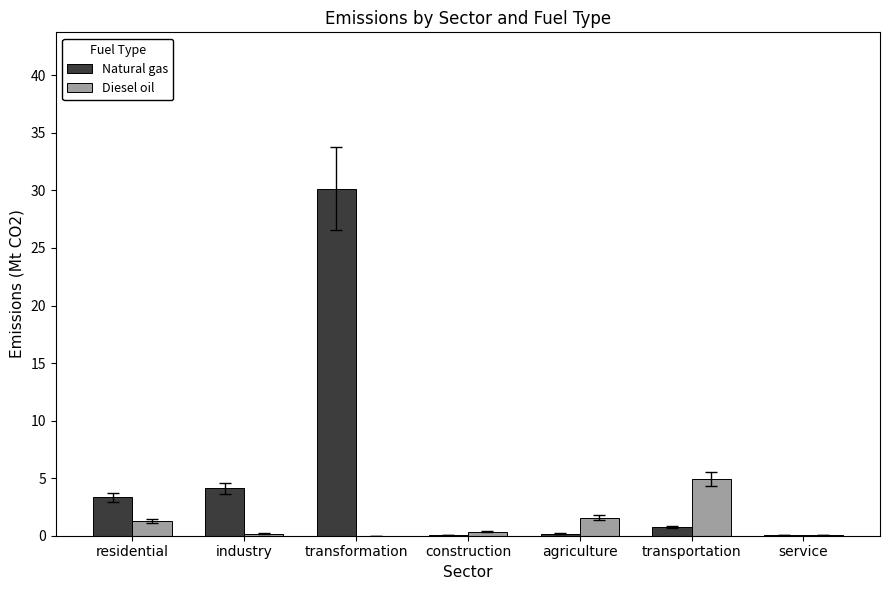

What is the maximum value shown in the chart?

30.2